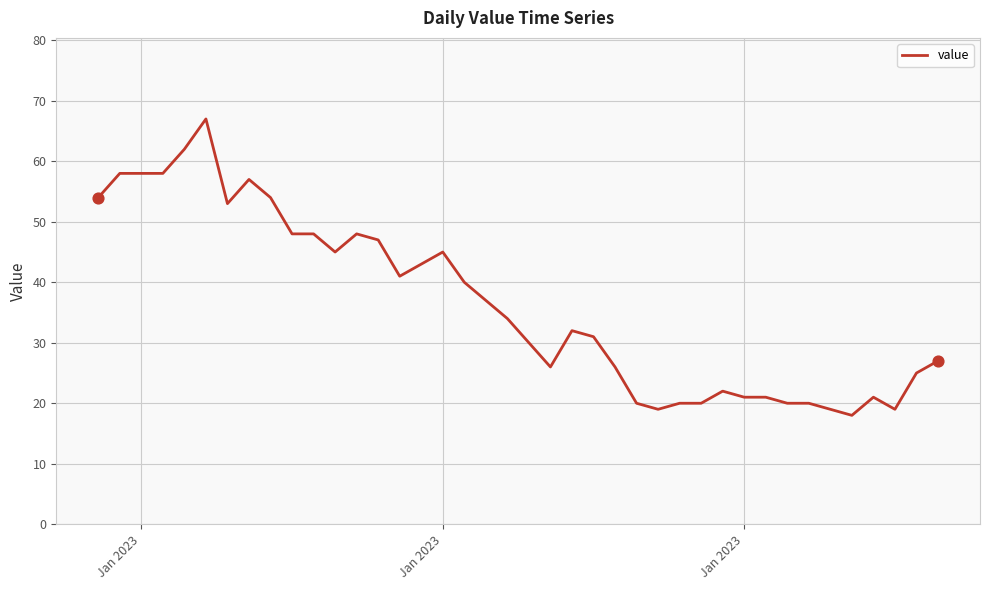

What is the minimum value shown in the chart?

18